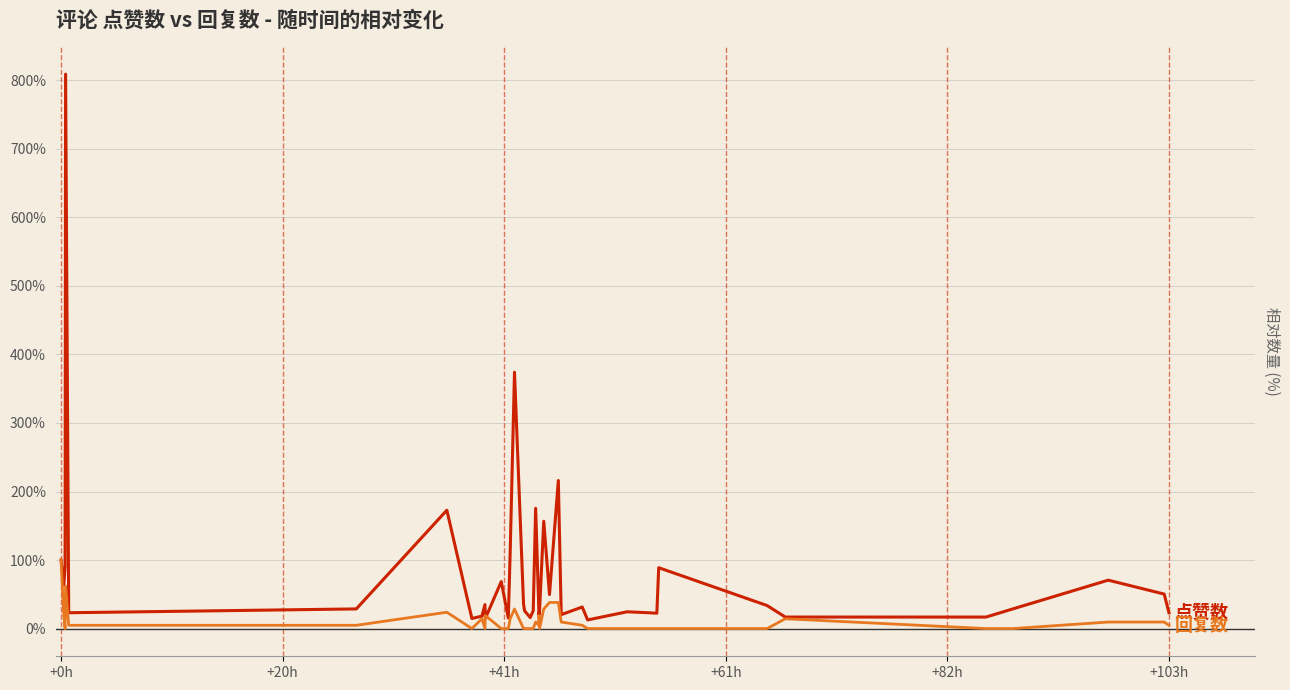

What is the maximum value shown in the chart?

809.1